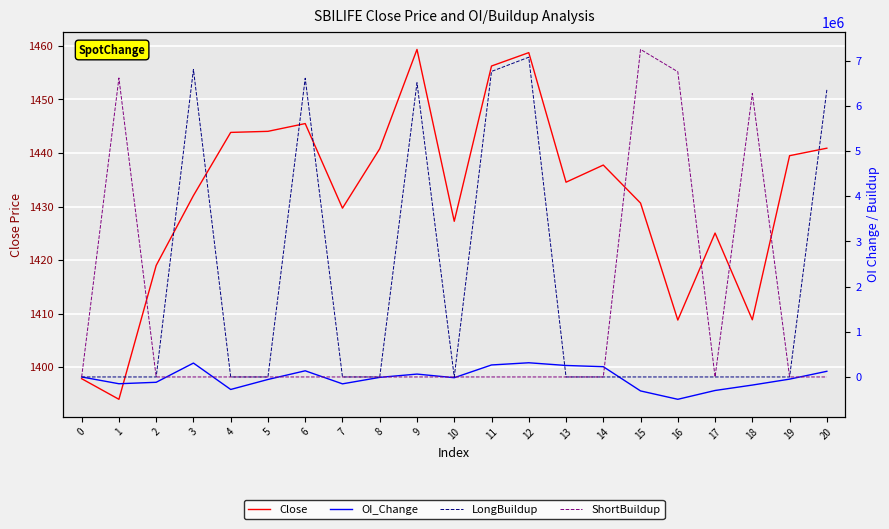

What is the sum of the LongBuildup values at 8 and 9?

6512250.0